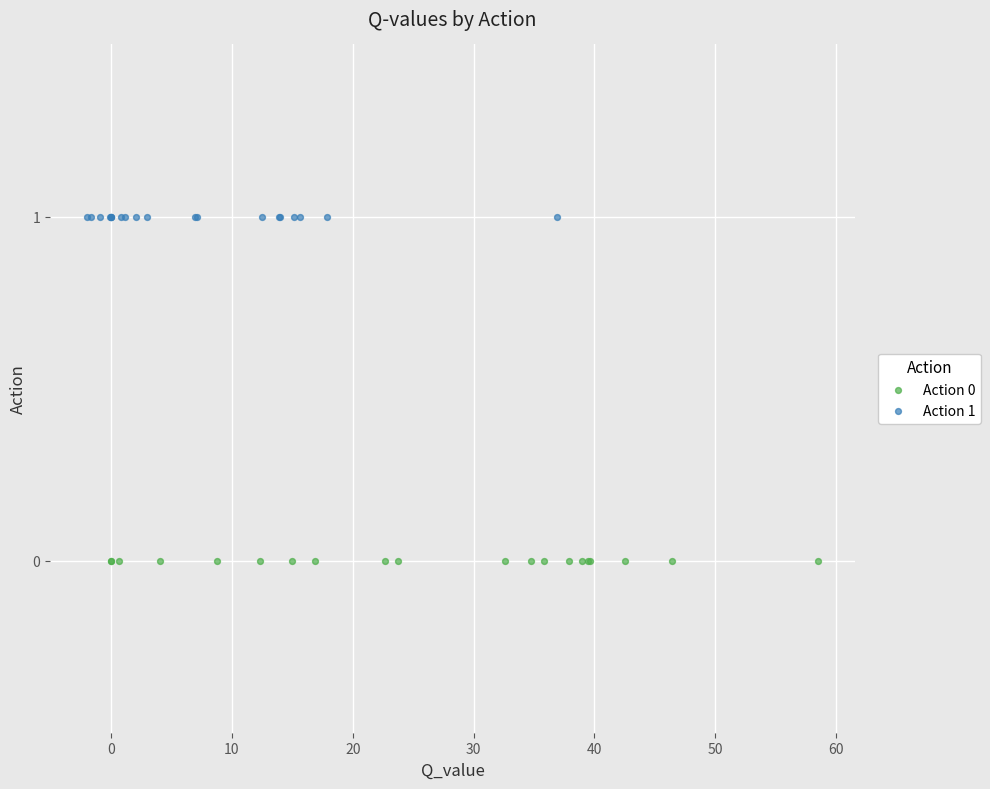

Which series reaches the maximum Y coordinate?

Action 1